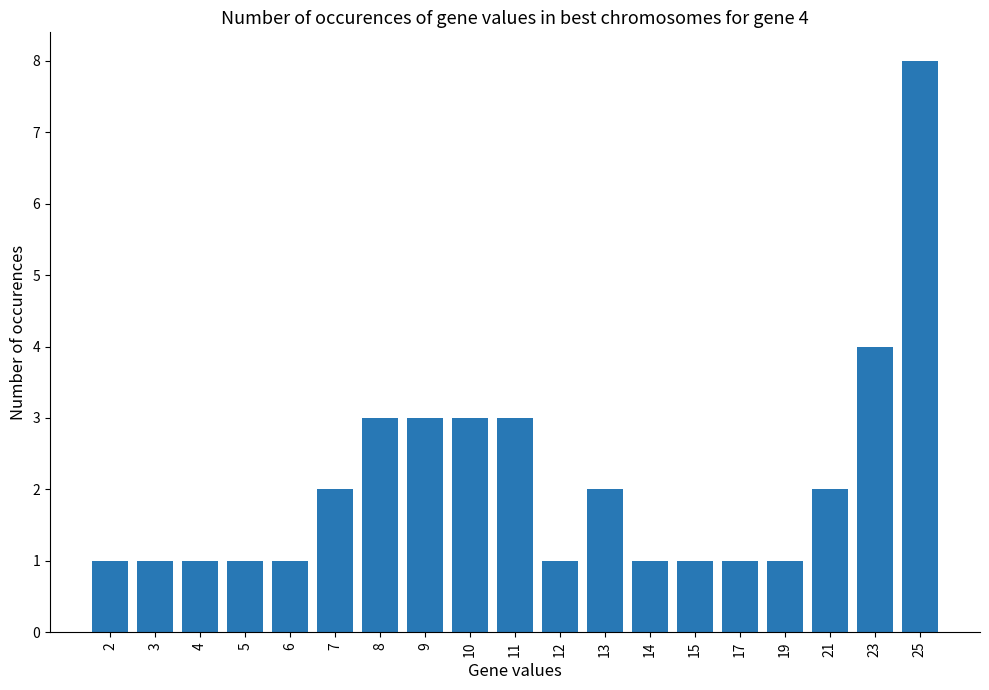

The value at 7 is 2. True or false?

True